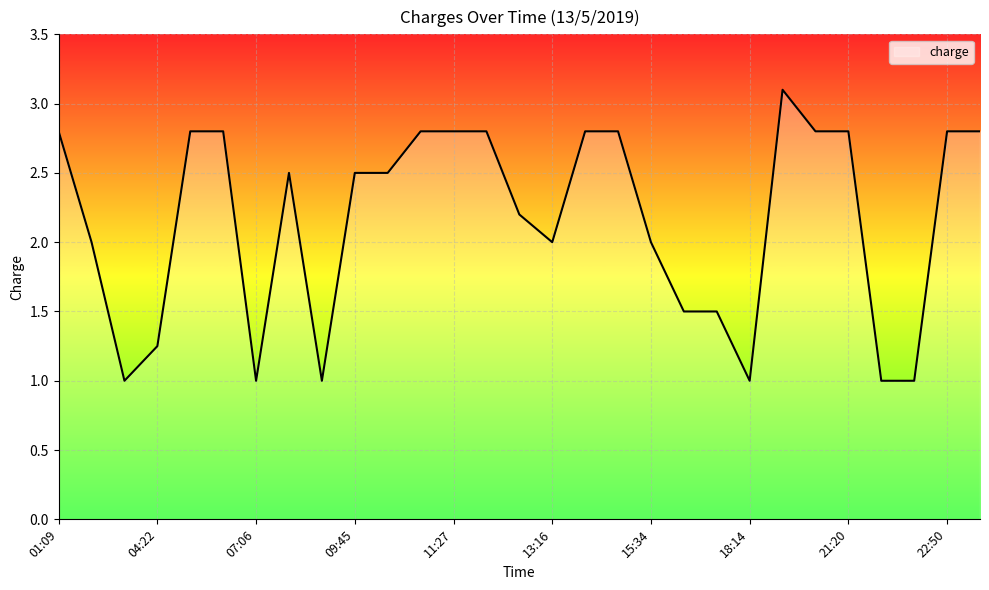

What is the maximum value shown in the chart?

3.1